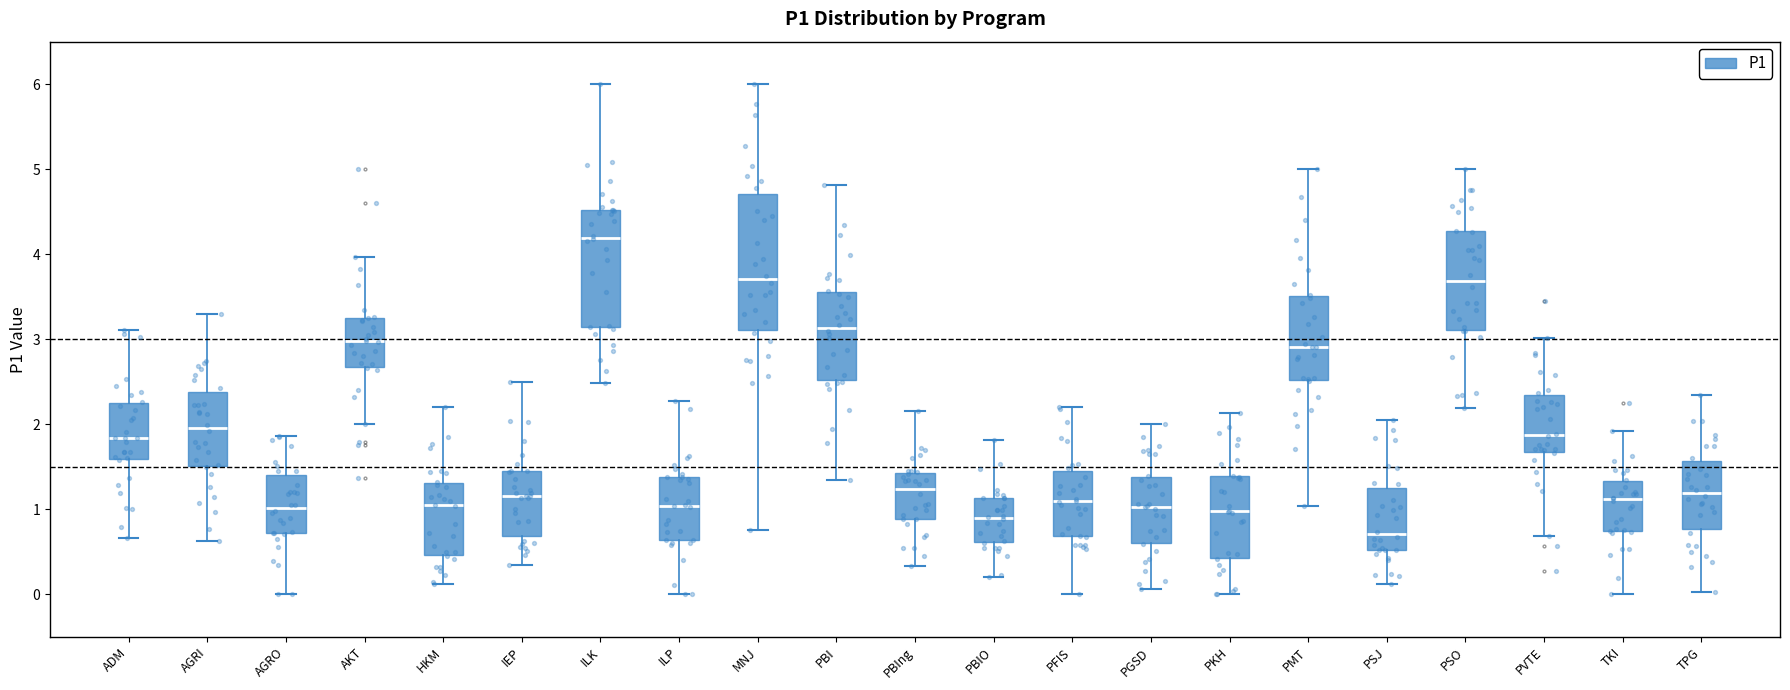

Reading left to right, transcribe this box plot: for each box, give where its median line is, the range the box spans, and where its two whiskers end, as read against the y-axis. The values are not printed on the chart, so give them approximately, as read against the axis.

ADM: median 1.8, box 1.6 to 2.3, whiskers 0.7 to 3.1
AGRI: median 2.0, box 1.5 to 2.4, whiskers 0.6 to 3.3
AGRO: median 1.0, box 0.7 to 1.4, whiskers 0.0 to 1.9
AKT: median 3.0, box 2.7 to 3.2, whiskers 2.0 to 4.0
HKM: median 1.0, box 0.5 to 1.3, whiskers 0.1 to 2.2
IEP: median 1.2, box 0.7 to 1.4, whiskers 0.3 to 2.5
ILK: median 4.2, box 3.1 to 4.5, whiskers 2.5 to 6.0
ILP: median 1.0, box 0.6 to 1.4, whiskers 0.0 to 2.3
MNJ: median 3.7, box 3.1 to 4.7, whiskers 0.8 to 6.0
PBI: median 3.1, box 2.5 to 3.6, whiskers 1.3 to 4.8
PBIng: median 1.2, box 0.9 to 1.4, whiskers 0.3 to 2.2
PBIO: median 0.9, box 0.6 to 1.1, whiskers 0.2 to 1.8
PFIS: median 1.1, box 0.7 to 1.5, whiskers 0.0 to 2.2
PGSD: median 1.0, box 0.6 to 1.4, whiskers 0.1 to 2.0
PKH: median 1.0, box 0.4 to 1.4, whiskers 0.0 to 2.1
PMT: median 2.9, box 2.5 to 3.5, whiskers 1.0 to 5.0
PSJ: median 0.7, box 0.5 to 1.3, whiskers 0.1 to 2.1
PSO: median 3.7, box 3.1 to 4.3, whiskers 2.2 to 5.0
PVTE: median 1.9, box 1.7 to 2.3, whiskers 0.7 to 3.0
TKI: median 1.1, box 0.7 to 1.3, whiskers 0.0 to 1.9
TPG: median 1.2, box 0.8 to 1.6, whiskers 0.0 to 2.3